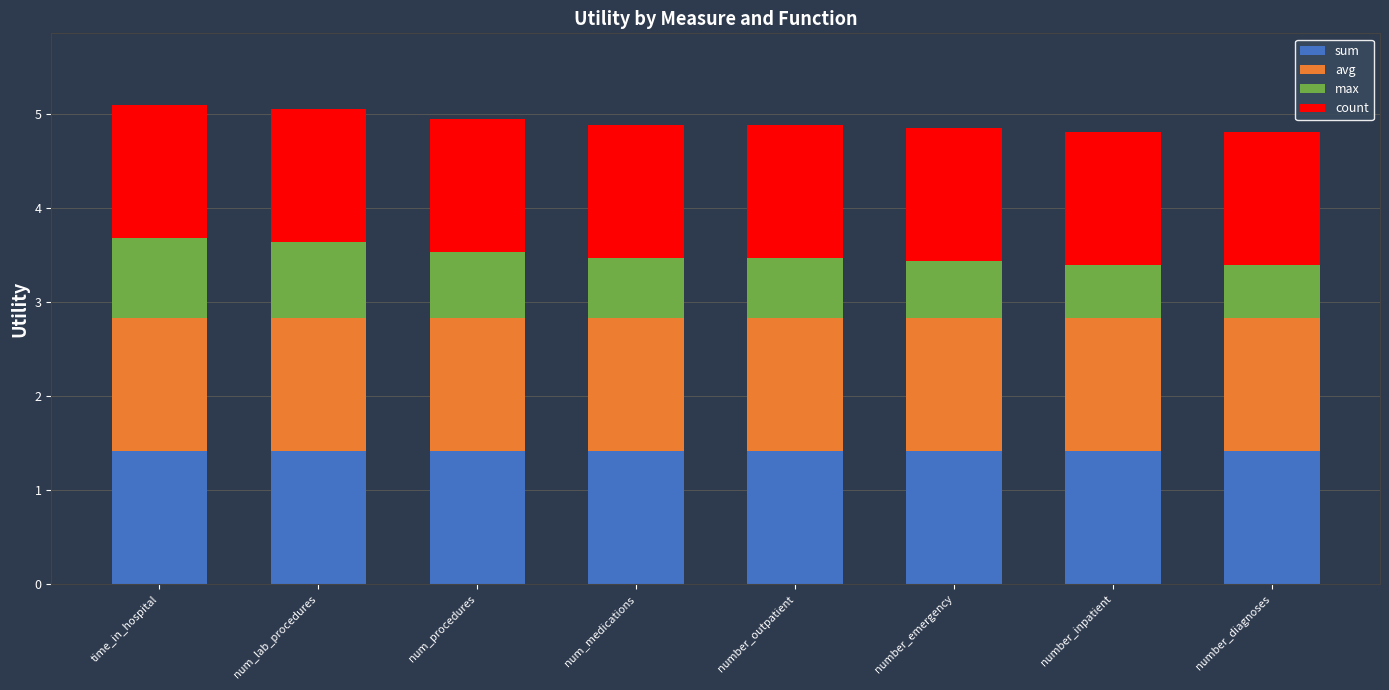

Does the chart contain any negative values?

No